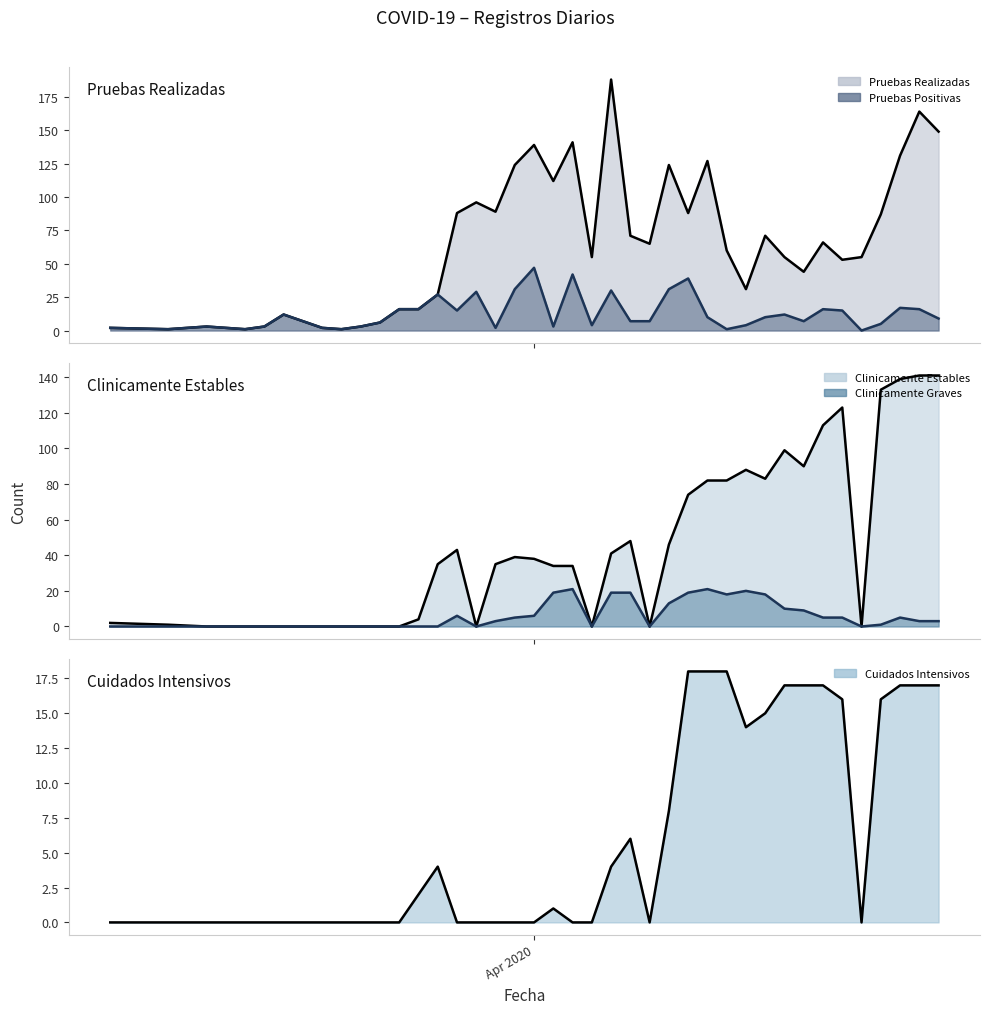

Does the chart have visible grid lines?

No